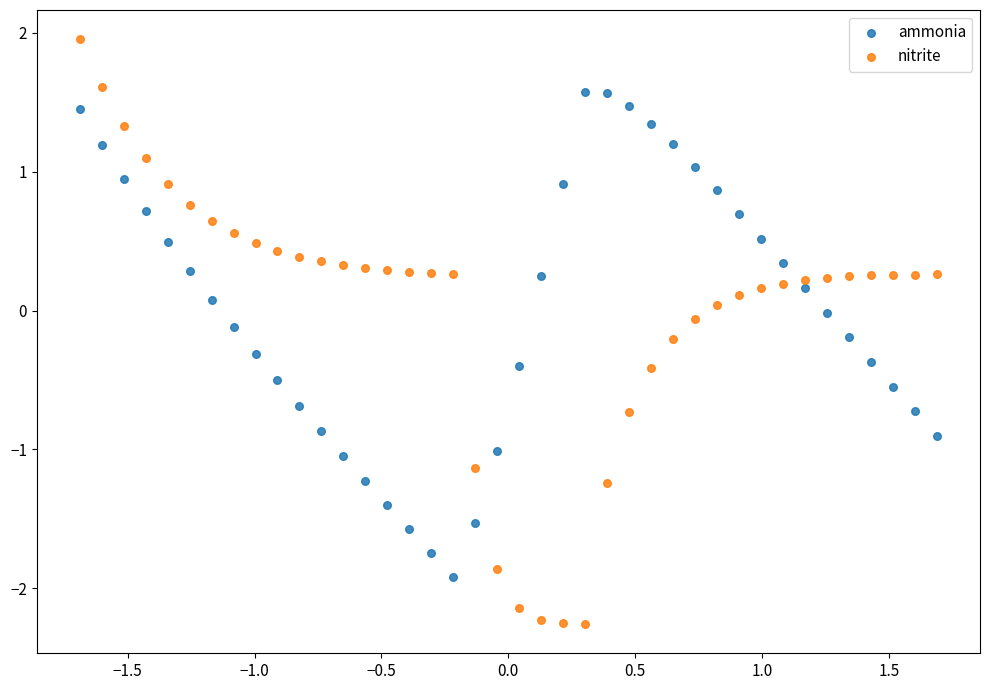

Which series has the largest Y range (max minus min)?

nitrite